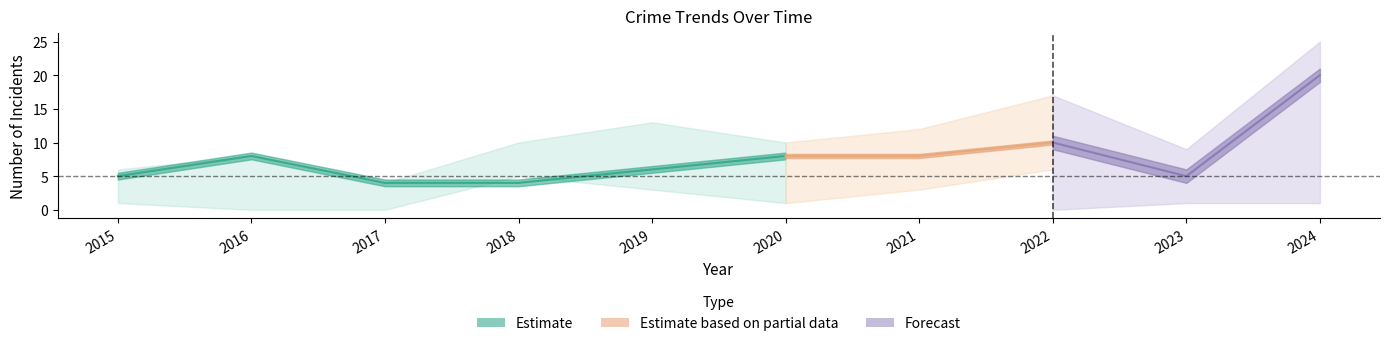

At which label is the value closest to 6?

2019